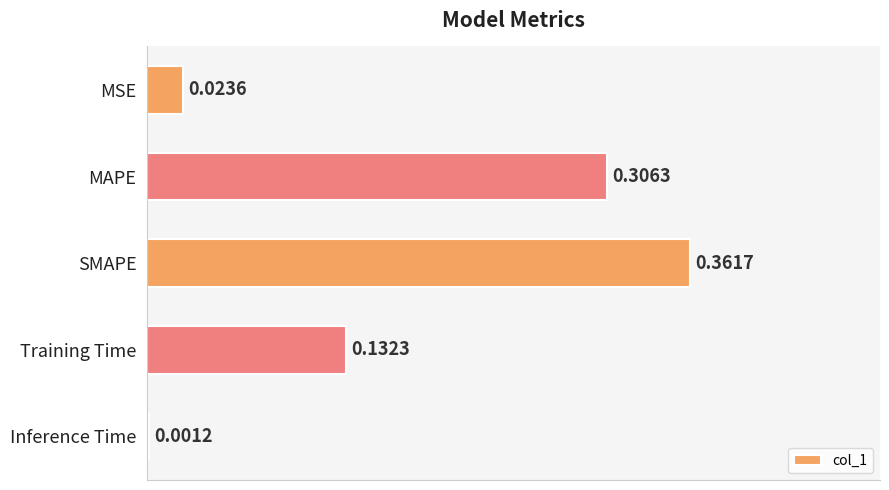

What is the change in value from MAPE to SMAPE?

+0.1